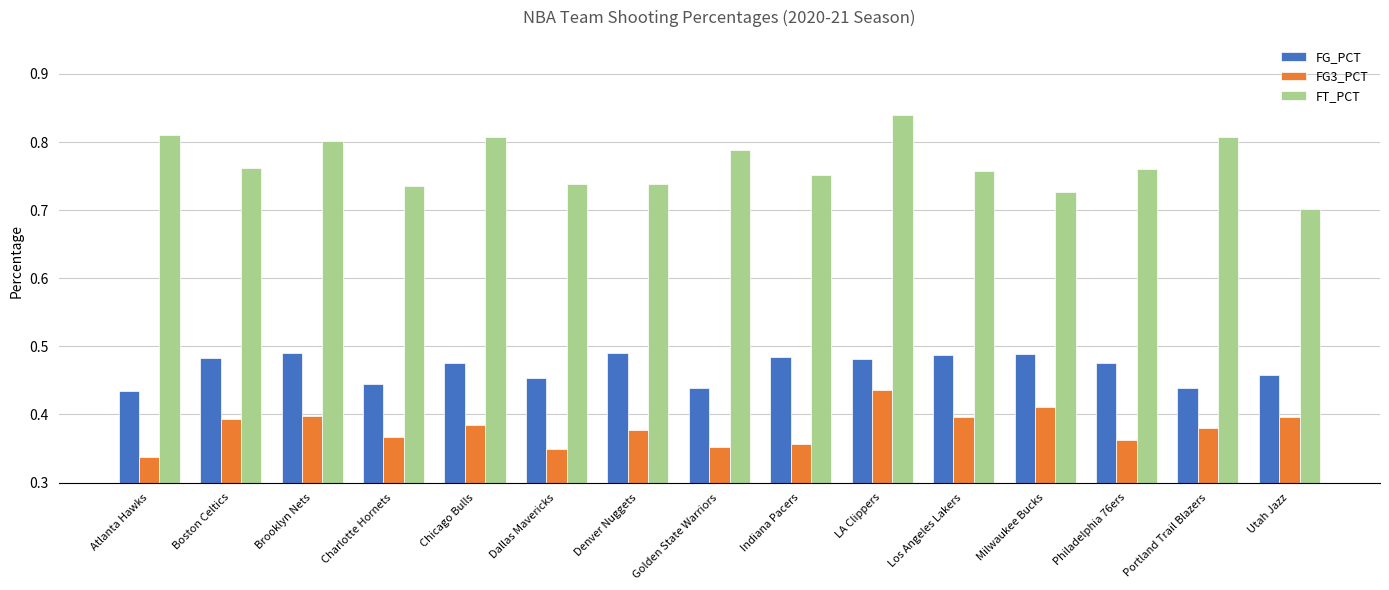

What is the sum of all FT_PCT values?

11.5